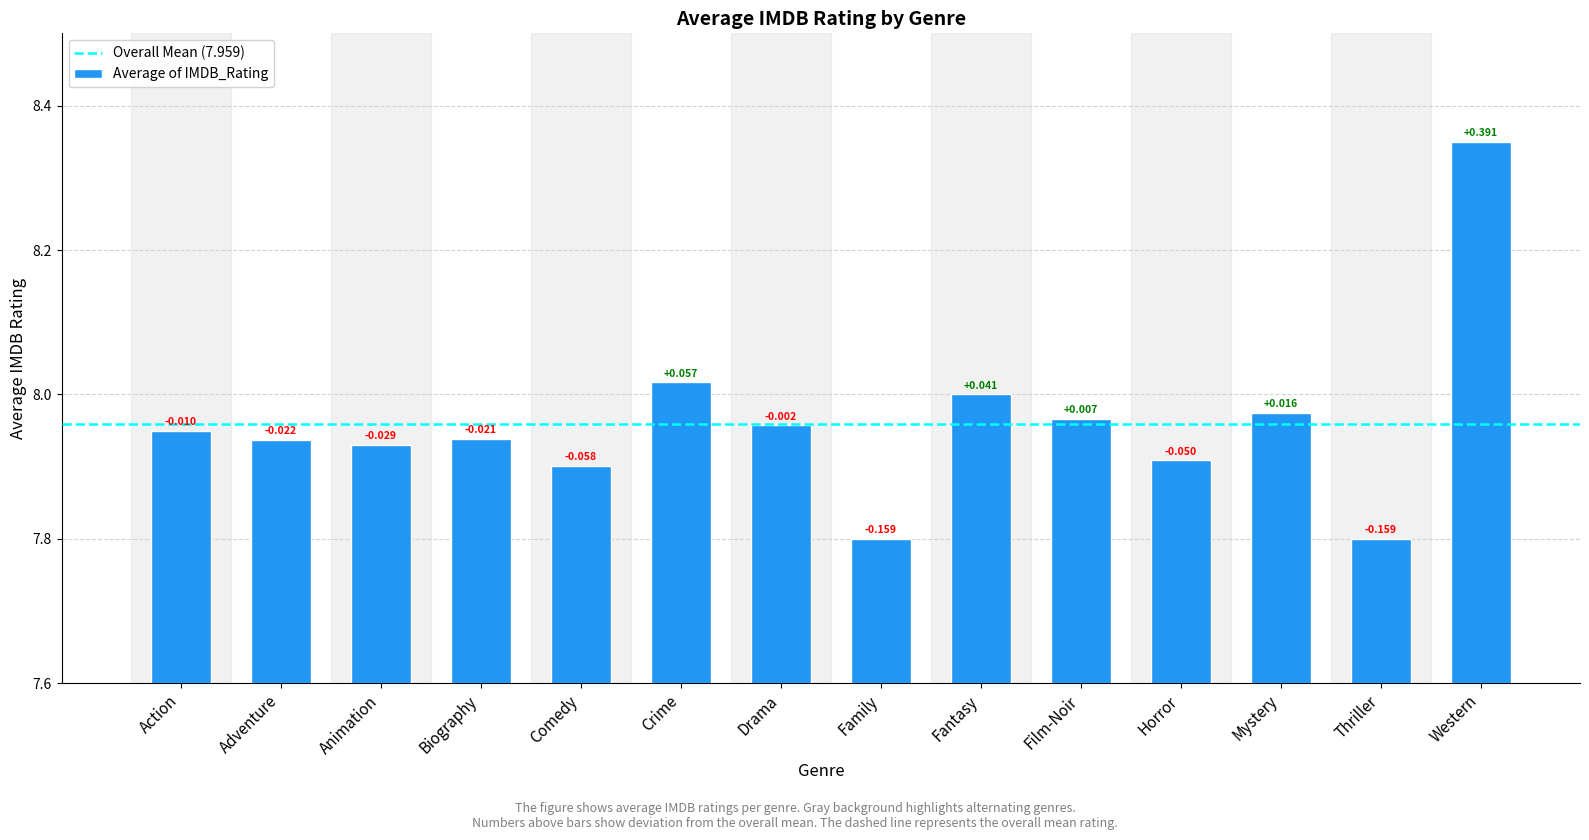

How many bars are there in total?

14